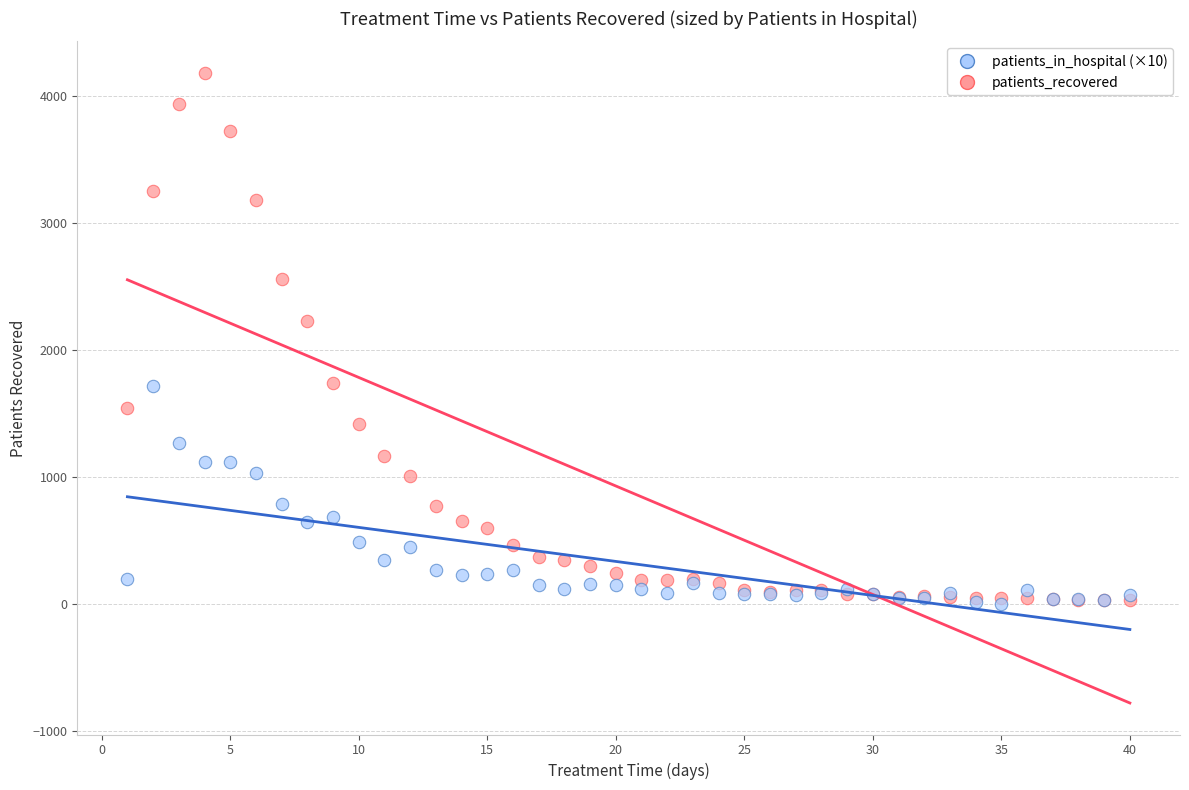

In the patients_recovered series, what Y value is closest to 2107?

2228